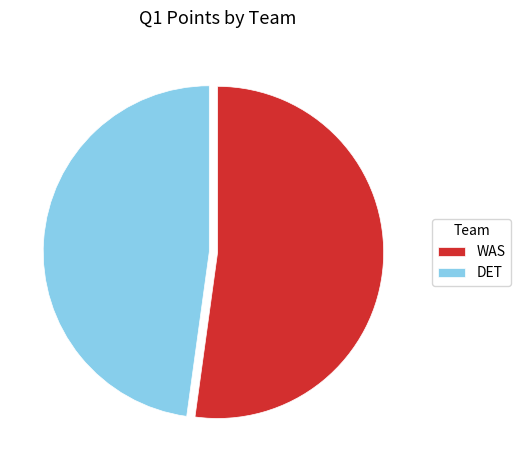

Rank the categories by value from highest to lowest.

WAS, DET